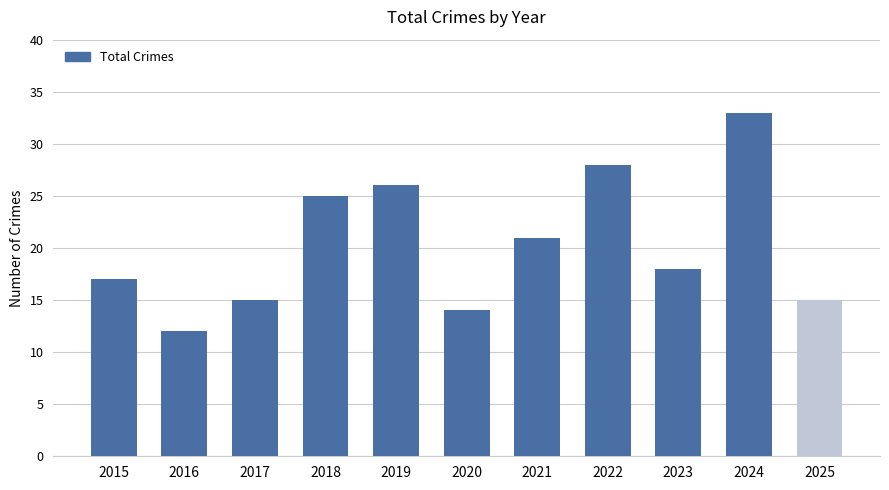

What is the change in value from 2020 to 2022?

+14